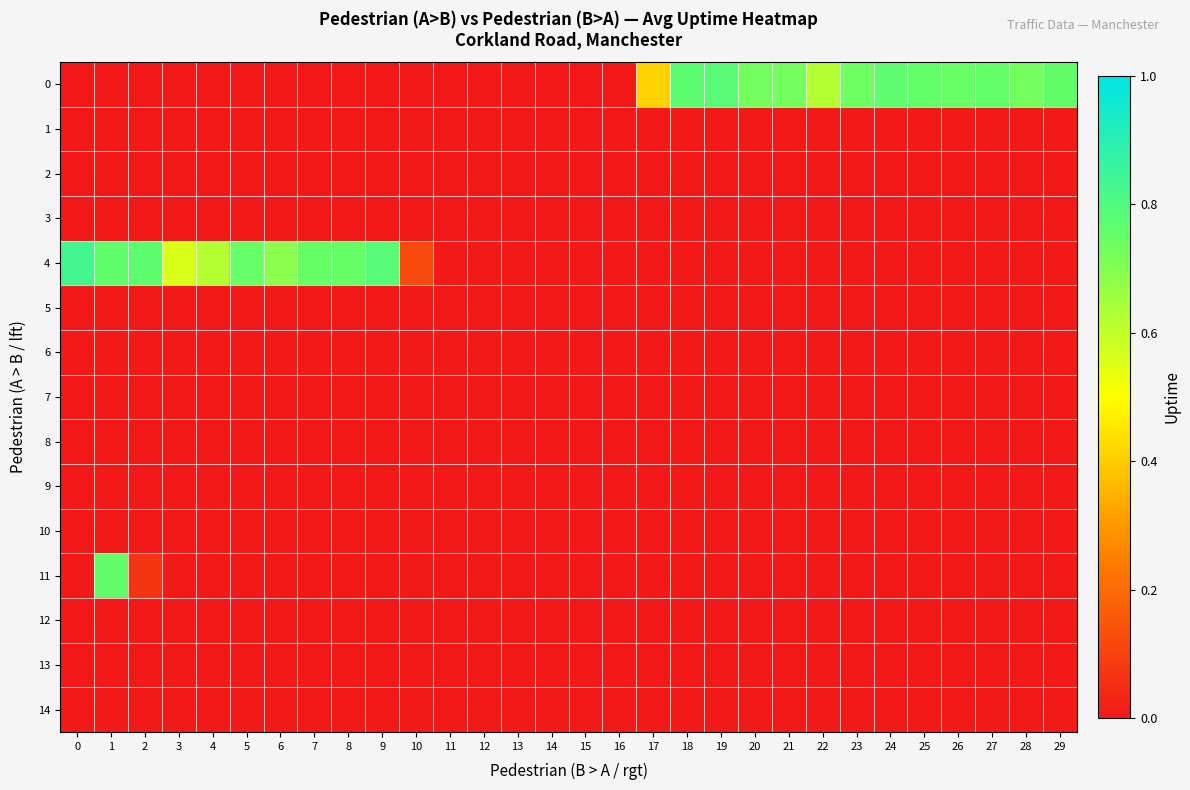

Reading left to right, extract all data points from this chart.

0: 0=0.0	1=0.0	2=0.0	3=0.0	4=0.0	5=0.0	6=0.0	7=0.0	8=0.0	9=0.0	10=0.0	11=0.0	12=0.0	13=0.0	14=0.0	15=0.0	16=0.0	17=0.4	18=0.8	19=0.8	20=0.7	21=0.7	22=0.6	23=0.7	24=0.8	25=0.8	26=0.7	27=0.8	28=0.7	29=0.8
1: 0=0.0	1=0.0	2=0.0	3=0.0	4=0.0	5=0.0	6=0.0	7=0.0	8=0.0	9=0.0	10=0.0	11=0.0	12=0.0	13=0.0	14=0.0	15=0.0	16=0.0	17=0.0	18=0.0	19=0.0	20=0.0	21=0.0	22=0.0	23=0.0	24=0.0	25=0.0	26=0.0	27=0.0	28=0.0	29=0.0
2: 0=0.0	1=0.0	2=0.0	3=0.0	4=0.0	5=0.0	6=0.0	7=0.0	8=0.0	9=0.0	10=0.0	11=0.0	12=0.0	13=0.0	14=0.0	15=0.0	16=0.0	17=0.0	18=0.0	19=0.0	20=0.0	21=0.0	22=0.0	23=0.0	24=0.0	25=0.0	26=0.0	27=0.0	28=0.0	29=0.0
3: 0=0.0	1=0.0	2=0.0	3=0.0	4=0.0	5=0.0	6=0.0	7=0.0	8=0.0	9=0.0	10=0.0	11=0.0	12=0.0	13=0.0	14=0.0	15=0.0	16=0.0	17=0.0	18=0.0	19=0.0	20=0.0	21=0.0	22=0.0	23=0.0	24=0.0	25=0.0	26=0.0	27=0.0	28=0.0	29=0.0
4: 0=0.8	1=0.8	2=0.8	3=0.6	4=0.6	5=0.7	6=0.7	7=0.8	8=0.8	9=0.8	10=0.1	11=0.0	12=0.0	13=0.0	14=0.0	15=0.0	16=0.0	17=0.0	18=0.0	19=0.0	20=0.0	21=0.0	22=0.0	23=0.0	24=0.0	25=0.0	26=0.0	27=0.0	28=0.0	29=0.0
5: 0=0.0	1=0.0	2=0.0	3=0.0	4=0.0	5=0.0	6=0.0	7=0.0	8=0.0	9=0.0	10=0.0	11=0.0	12=0.0	13=0.0	14=0.0	15=0.0	16=0.0	17=0.0	18=0.0	19=0.0	20=0.0	21=0.0	22=0.0	23=0.0	24=0.0	25=0.0	26=0.0	27=0.0	28=0.0	29=0.0
6: 0=0.0	1=0.0	2=0.0	3=0.0	4=0.0	5=0.0	6=0.0	7=0.0	8=0.0	9=0.0	10=0.0	11=0.0	12=0.0	13=0.0	14=0.0	15=0.0	16=0.0	17=0.0	18=0.0	19=0.0	20=0.0	21=0.0	22=0.0	23=0.0	24=0.0	25=0.0	26=0.0	27=0.0	28=0.0	29=0.0
7: 0=0.0	1=0.0	2=0.0	3=0.0	4=0.0	5=0.0	6=0.0	7=0.0	8=0.0	9=0.0	10=0.0	11=0.0	12=0.0	13=0.0	14=0.0	15=0.0	16=0.0	17=0.0	18=0.0	19=0.0	20=0.0	21=0.0	22=0.0	23=0.0	24=0.0	25=0.0	26=0.0	27=0.0	28=0.0	29=0.0
8: 0=0.0	1=0.0	2=0.0	3=0.0	4=0.0	5=0.0	6=0.0	7=0.0	8=0.0	9=0.0	10=0.0	11=0.0	12=0.0	13=0.0	14=0.0	15=0.0	16=0.0	17=0.0	18=0.0	19=0.0	20=0.0	21=0.0	22=0.0	23=0.0	24=0.0	25=0.0	26=0.0	27=0.0	28=0.0	29=0.0
9: 0=0.0	1=0.0	2=0.0	3=0.0	4=0.0	5=0.0	6=0.0	7=0.0	8=0.0	9=0.0	10=0.0	11=0.0	12=0.0	13=0.0	14=0.0	15=0.0	16=0.0	17=0.0	18=0.0	19=0.0	20=0.0	21=0.0	22=0.0	23=0.0	24=0.0	25=0.0	26=0.0	27=0.0	28=0.0	29=0.0
10: 0=0.0	1=0.0	2=0.0	3=0.0	4=0.0	5=0.0	6=0.0	7=0.0	8=0.0	9=0.0	10=0.0	11=0.0	12=0.0	13=0.0	14=0.0	15=0.0	16=0.0	17=0.0	18=0.0	19=0.0	20=0.0	21=0.0	22=0.0	23=0.0	24=0.0	25=0.0	26=0.0	27=0.0	28=0.0	29=0.0
11: 0=0.0	1=0.8	2=0.1	3=0.0	4=0.0	5=0.0	6=0.0	7=0.0	8=0.0	9=0.0	10=0.0	11=0.0	12=0.0	13=0.0	14=0.0	15=0.0	16=0.0	17=0.0	18=0.0	19=0.0	20=0.0	21=0.0	22=0.0	23=0.0	24=0.0	25=0.0	26=0.0	27=0.0	28=0.0	29=0.0
12: 0=0.0	1=0.0	2=0.0	3=0.0	4=0.0	5=0.0	6=0.0	7=0.0	8=0.0	9=0.0	10=0.0	11=0.0	12=0.0	13=0.0	14=0.0	15=0.0	16=0.0	17=0.0	18=0.0	19=0.0	20=0.0	21=0.0	22=0.0	23=0.0	24=0.0	25=0.0	26=0.0	27=0.0	28=0.0	29=0.0
13: 0=0.0	1=0.0	2=0.0	3=0.0	4=0.0	5=0.0	6=0.0	7=0.0	8=0.0	9=0.0	10=0.0	11=0.0	12=0.0	13=0.0	14=0.0	15=0.0	16=0.0	17=0.0	18=0.0	19=0.0	20=0.0	21=0.0	22=0.0	23=0.0	24=0.0	25=0.0	26=0.0	27=0.0	28=0.0	29=0.0
14: 0=0.0	1=0.0	2=0.0	3=0.0	4=0.0	5=0.0	6=0.0	7=0.0	8=0.0	9=0.0	10=0.0	11=0.0	12=0.0	13=0.0	14=0.0	15=0.0	16=0.0	17=0.0	18=0.0	19=0.0	20=0.0	21=0.0	22=0.0	23=0.0	24=0.0	25=0.0	26=0.0	27=0.0	28=0.0	29=0.0